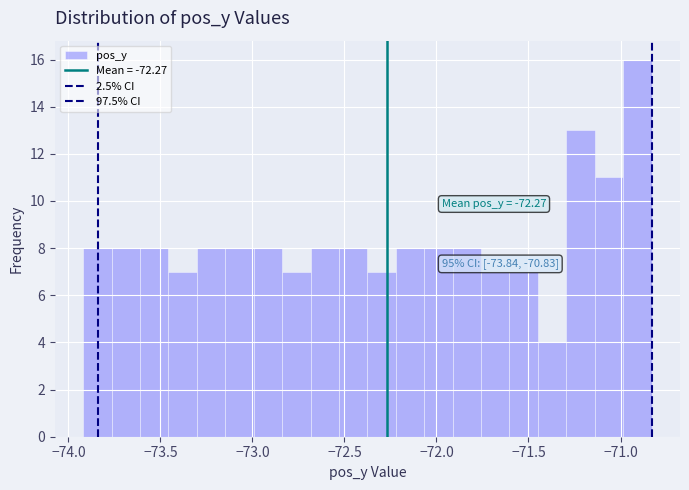

Read against the x-axis, roughly where is the centre of the tallest bar?

-70.90